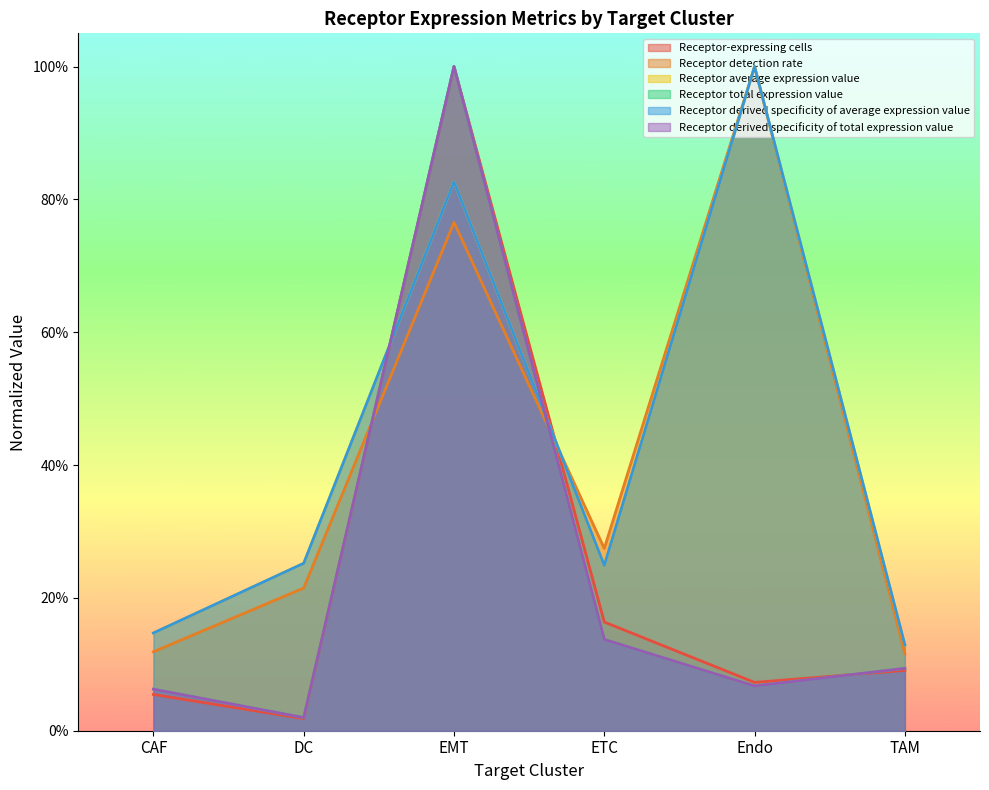

Is the value of Receptor-expressing cells at EMT greater than the value of Receptor total expression value at CAF?

Yes